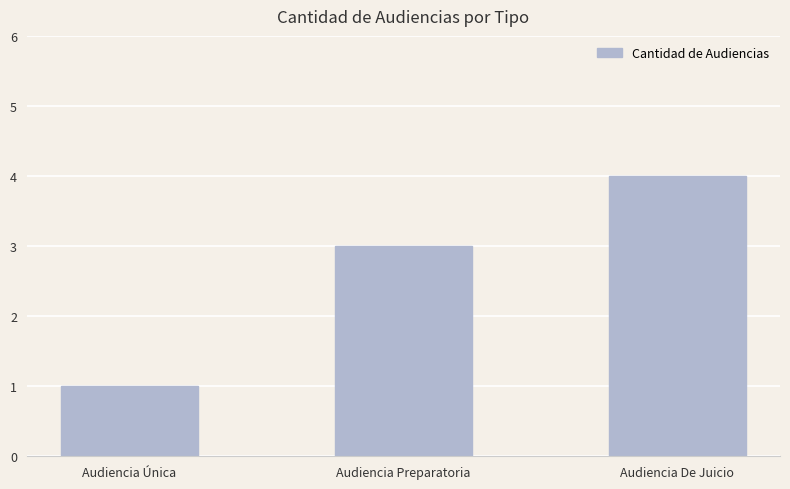

How many bars are there in total?

3